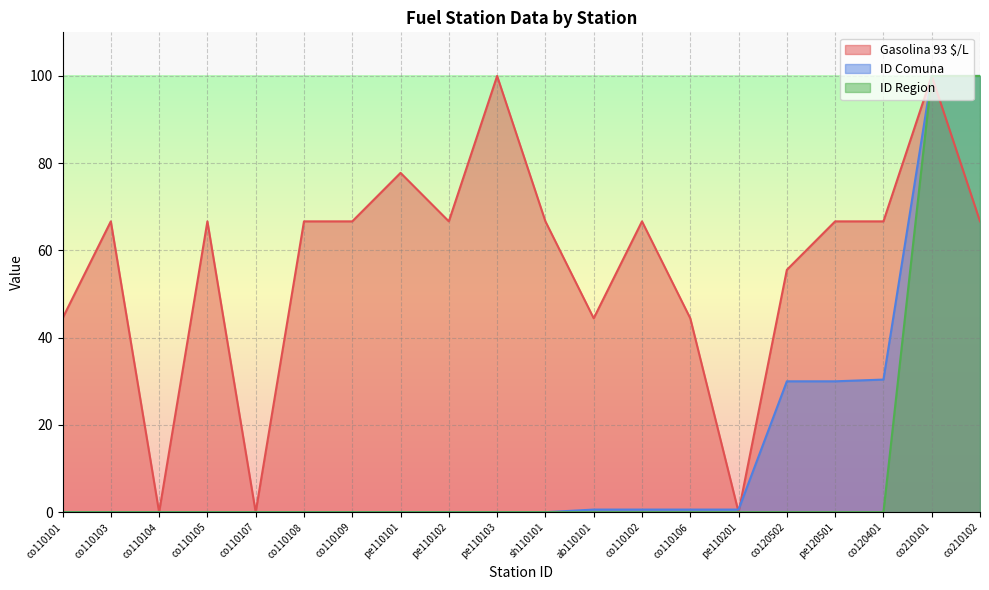

How many positive values does the Gasolina 93 $/L series have?

17